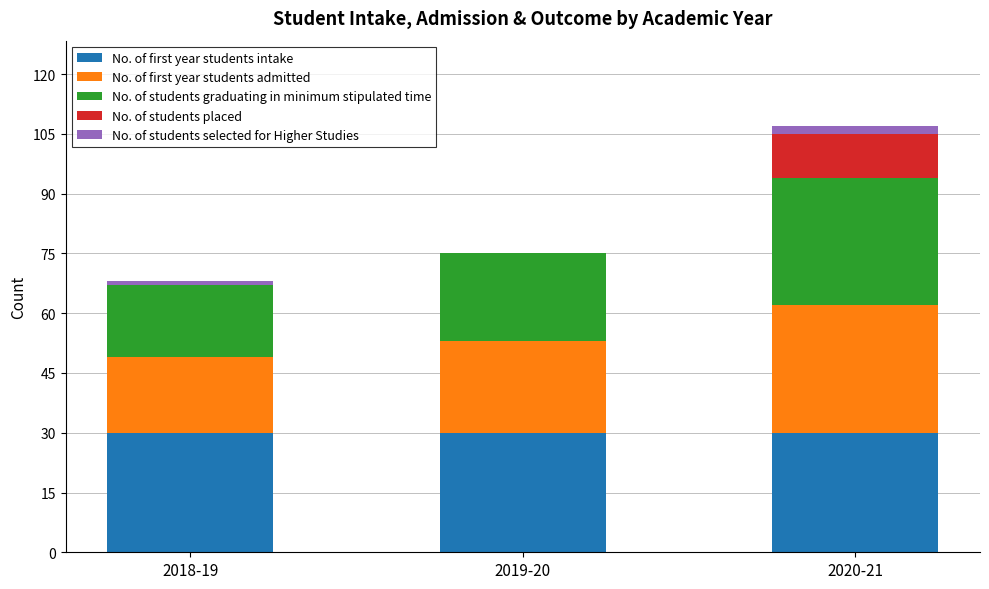

The value of No. of first year students intake at 2020-21 is 18. True or false?

False